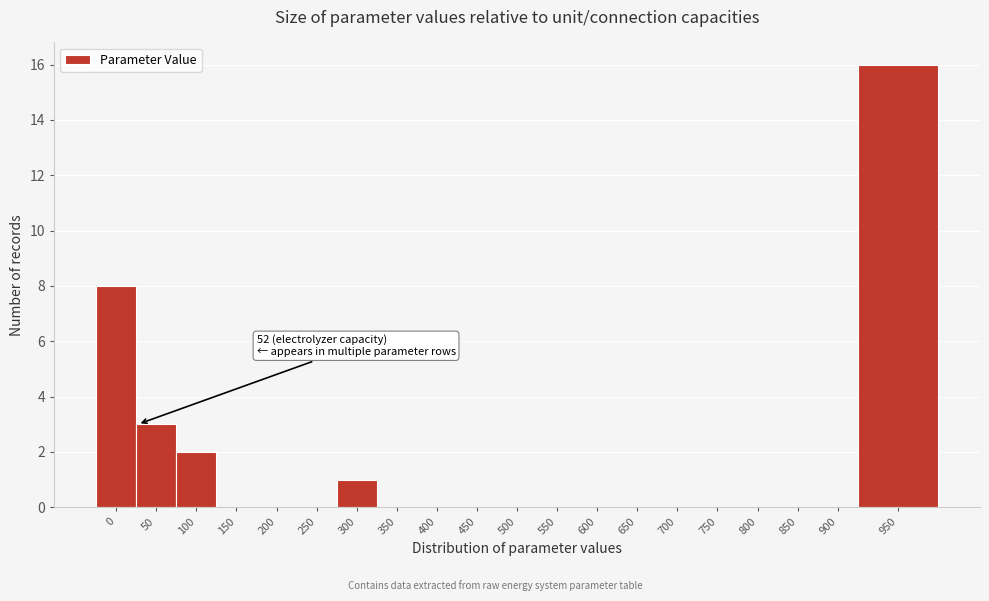

Reading right to left, transcribe all the data shown in this chart.

950=16	900=0	850=0	800=0	750=0	700=0	650=0	600=0	550=0	500=0	450=0	400=0	350=0	300=1	250=0	200=0	150=0	100=2	50=3	0=8